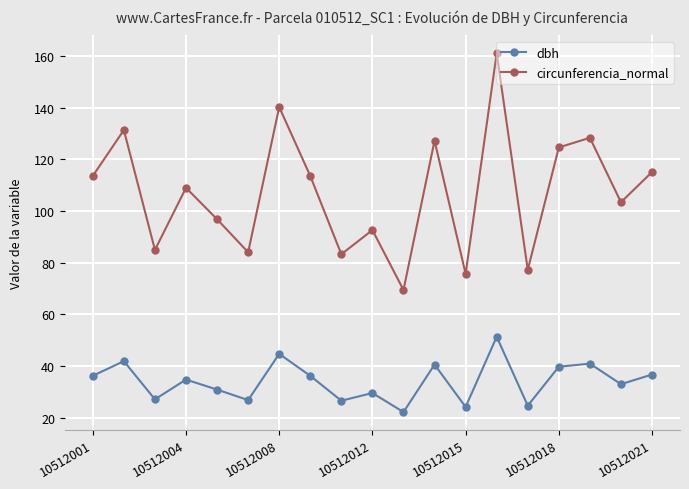

What is the lowest value of the dbh series?

22.1